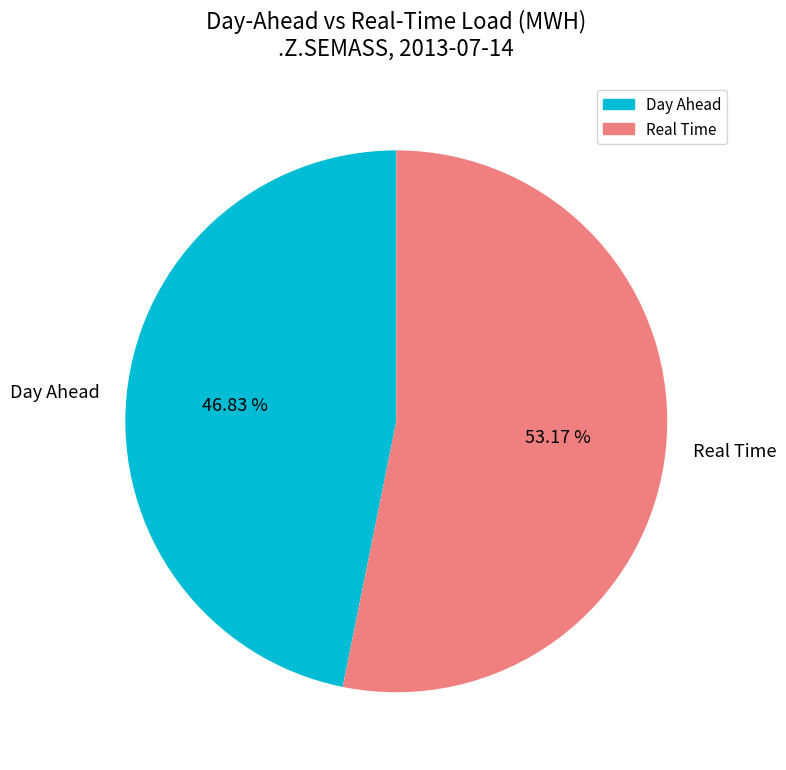

What is the smallest slice in the pie chart?

Day Ahead